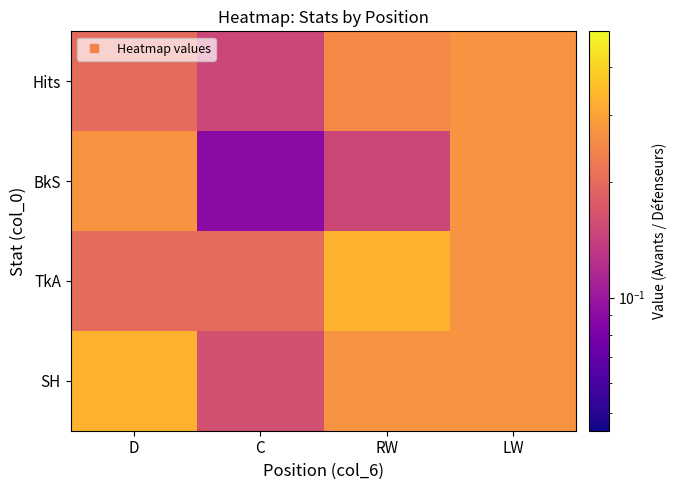

Which series has the largest range (max minus min)?

BkS